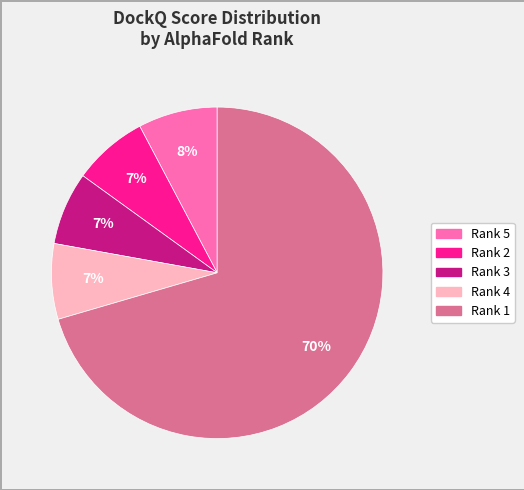

Which category has the biggest portion of the pie?

Rank 1